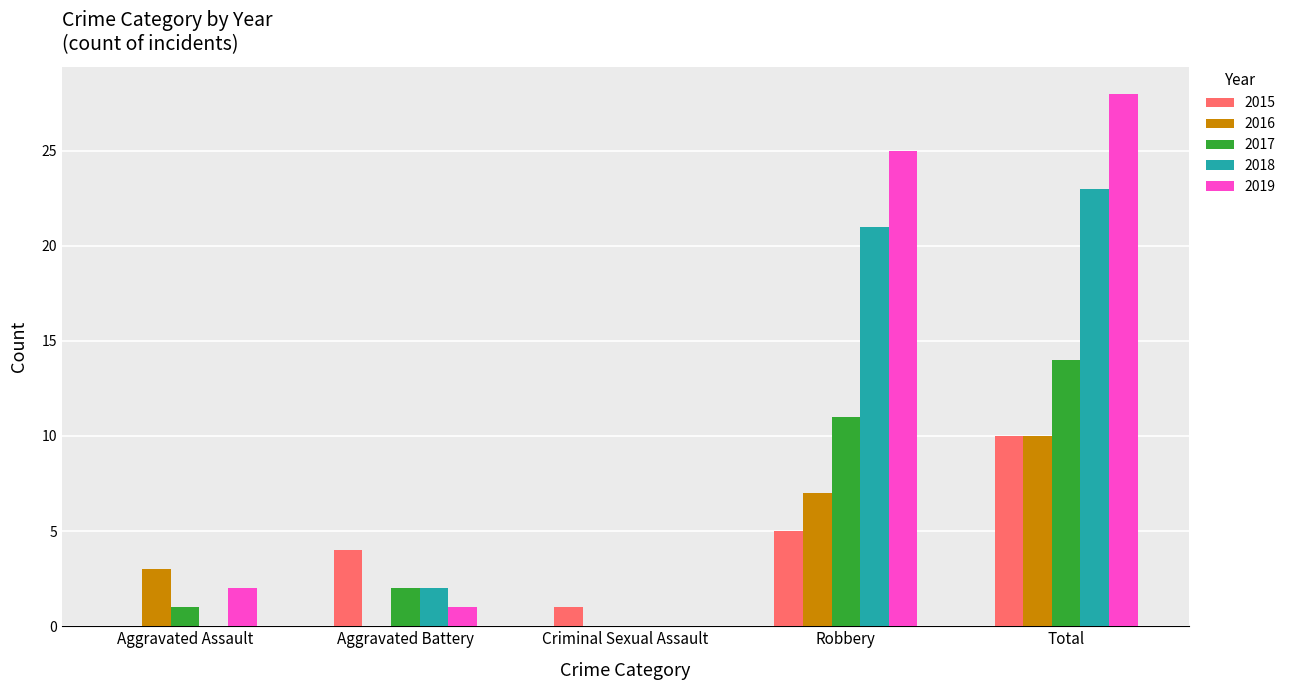

What are all the series names shown in the legend?

2015, 2016, 2017, 2018, 2019